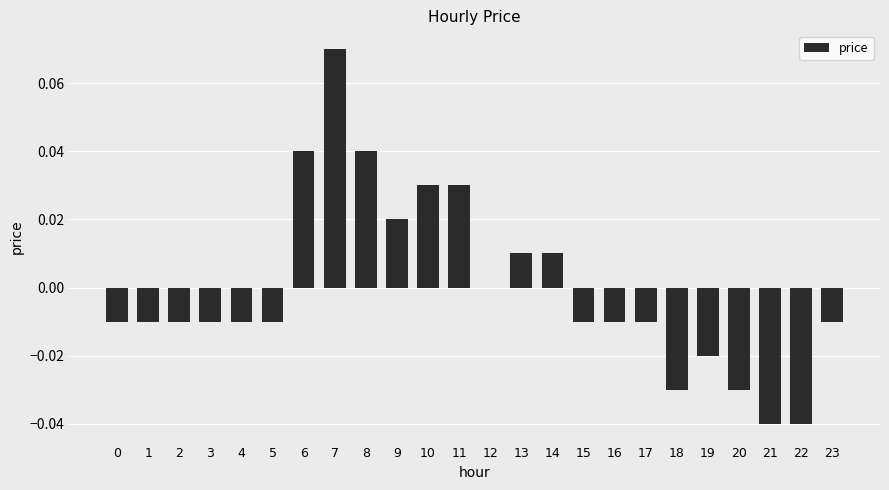

At which category does the chart reach its peak across all series?

7